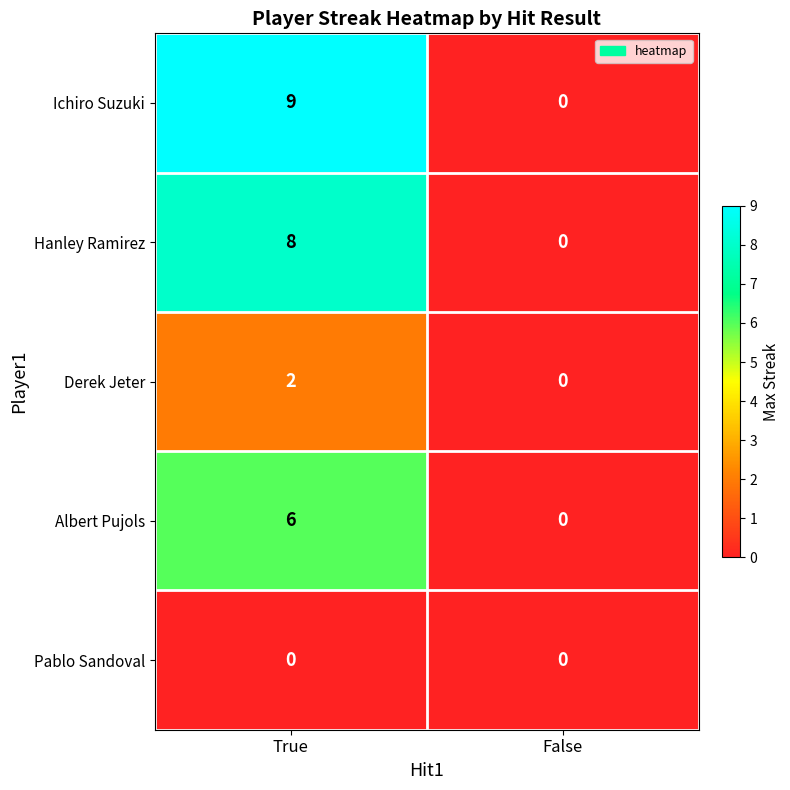

Which series has the largest total across all categories?

Ichiro Suzuki